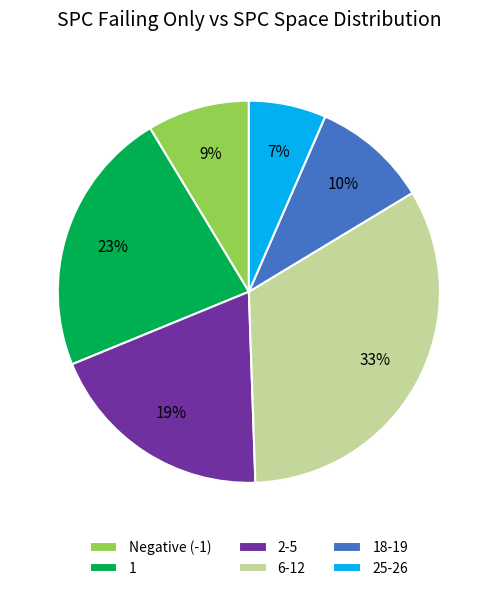

To the nearest percent, what is the average slice percentage?

17%